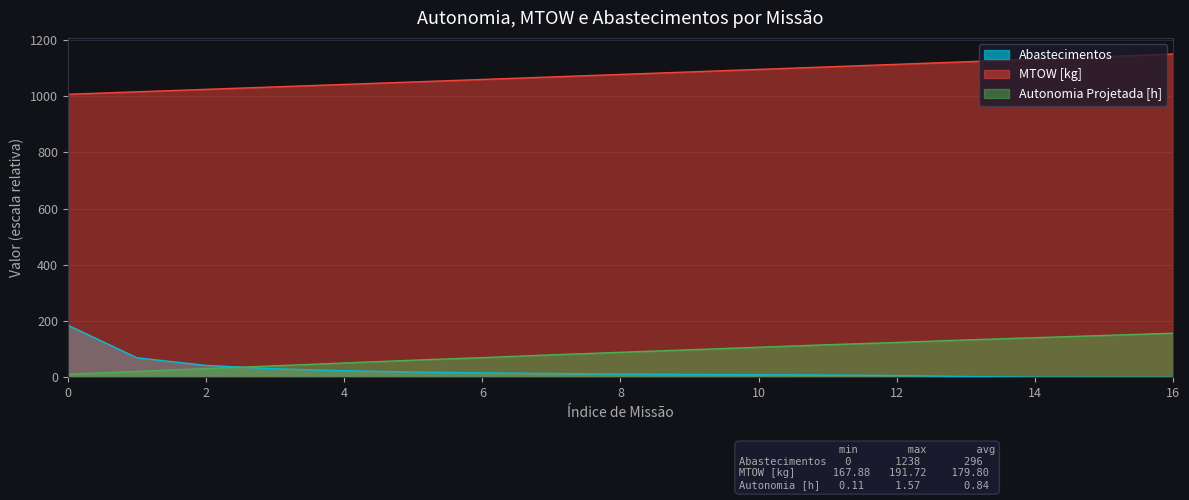

What is the difference between the second highest and minimum values in the Autonomia Projetada [h] series?

138.0